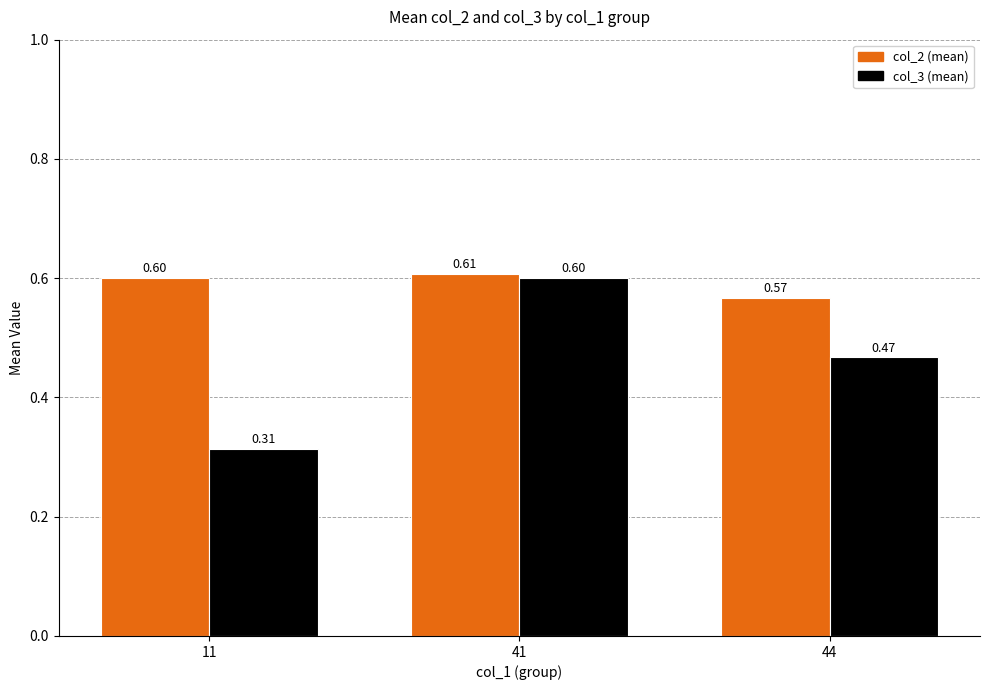

What is the total value across all series at 41?

1.2